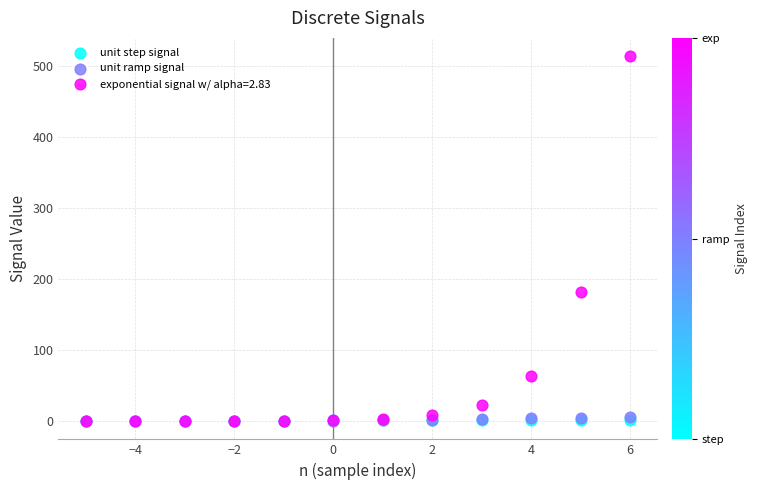

Which series reaches the maximum Y coordinate?

exponential signal w/ alpha=2.83